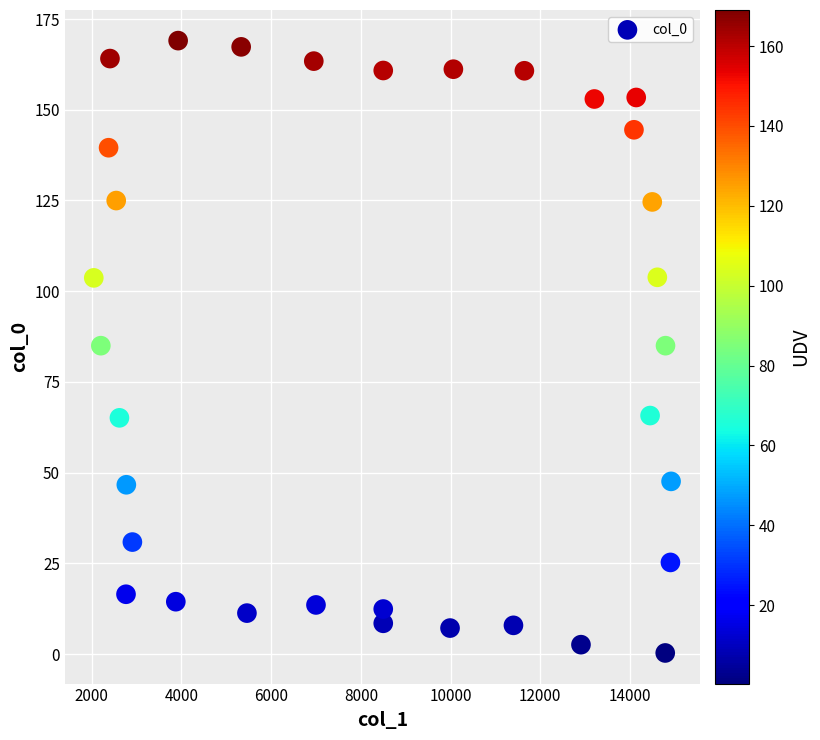

What is the range of Y values (max minus min)?

168.7